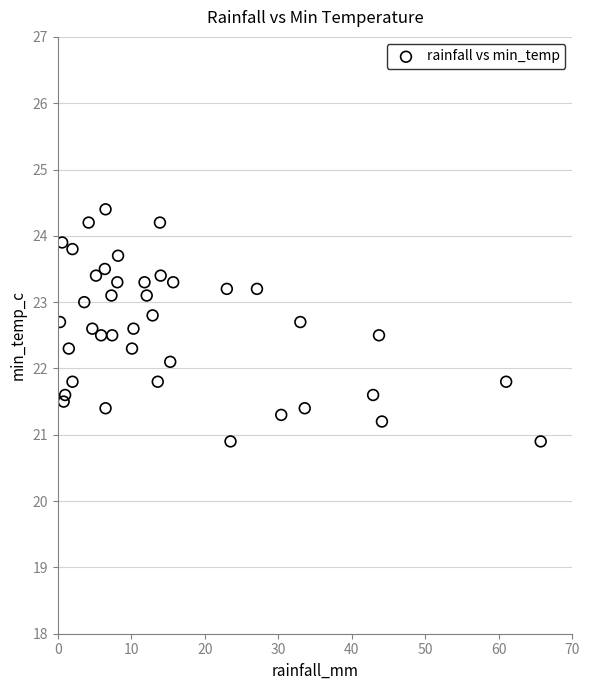

What Y value in the scatter plot is closest to 22?

22.1